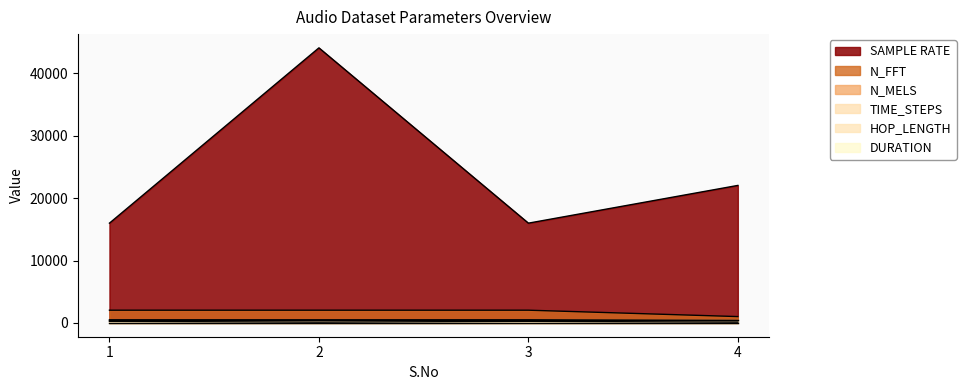

Is it true that N_MELS equals 81 at 1?

False